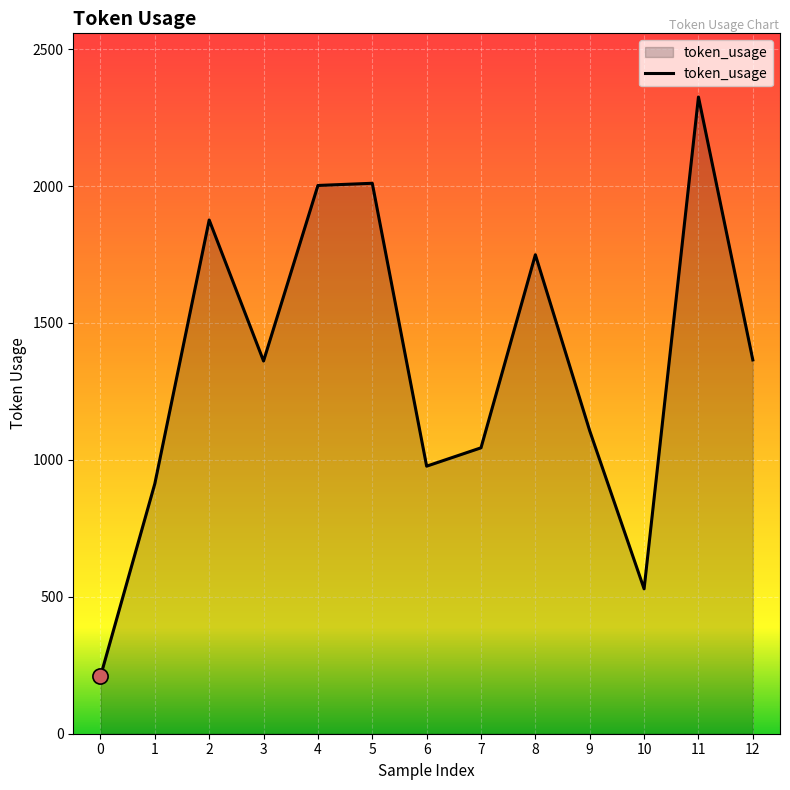

What is the change in value from 10 to 12?

+836